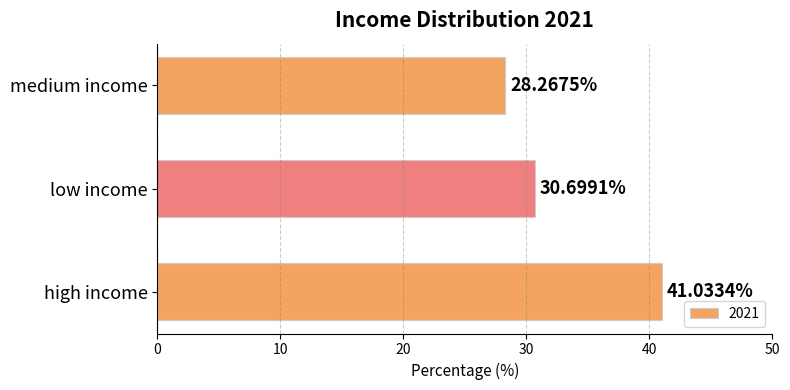

Which category has the highest value across all series?

high income